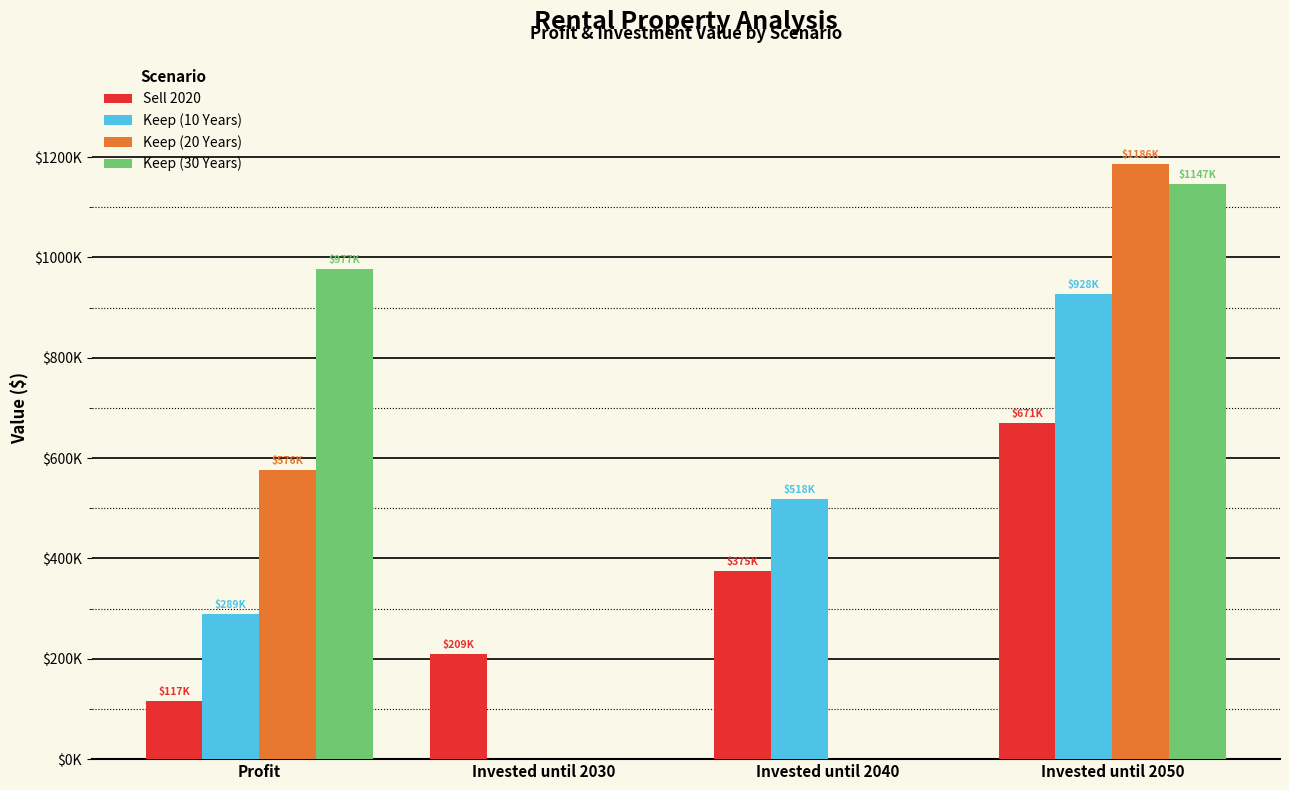

What is the total value across all series at Invested until 2050?

3931272.6